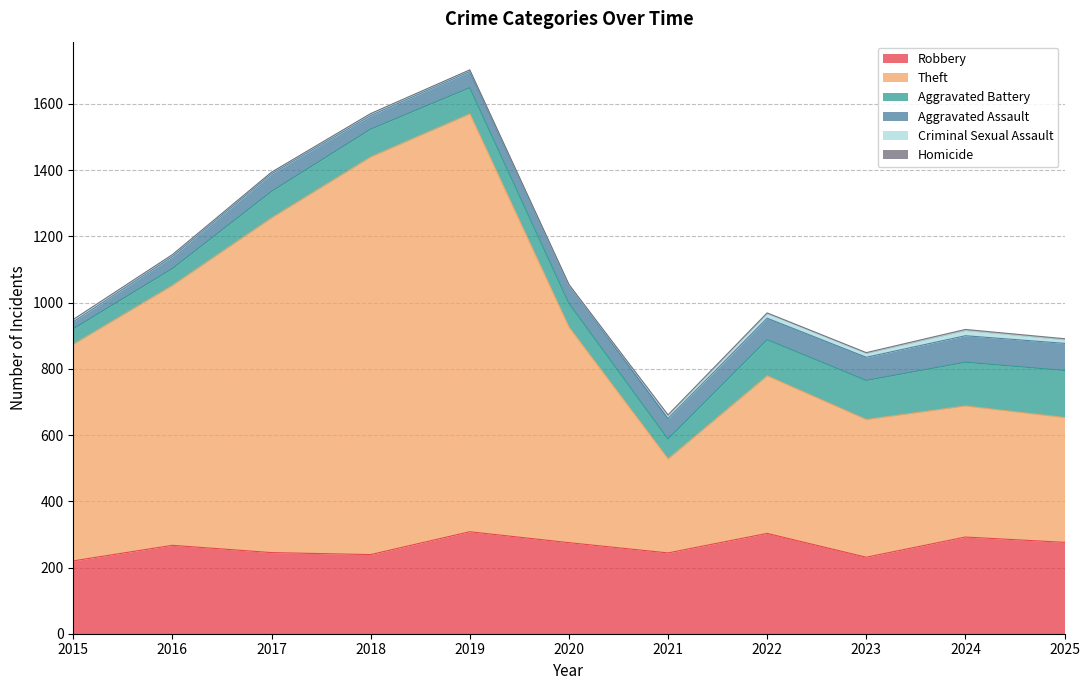

The Aggravated Assault series shows 123 at 2025. True or false?

False